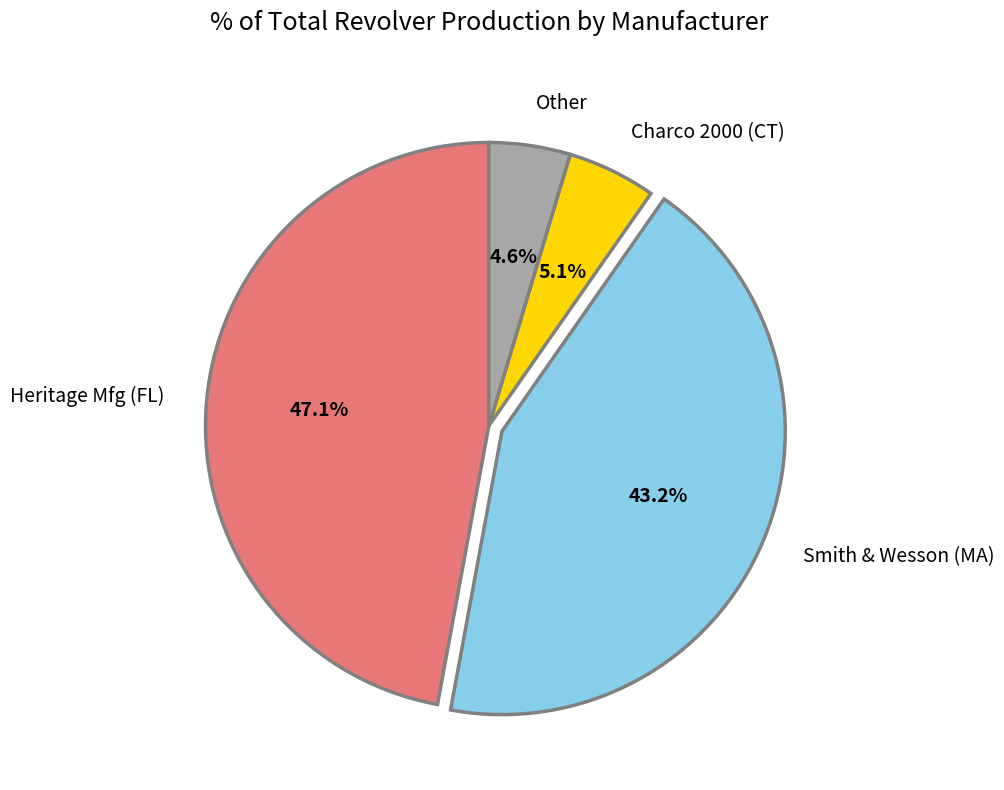

How many slices are in this pie chart?

4